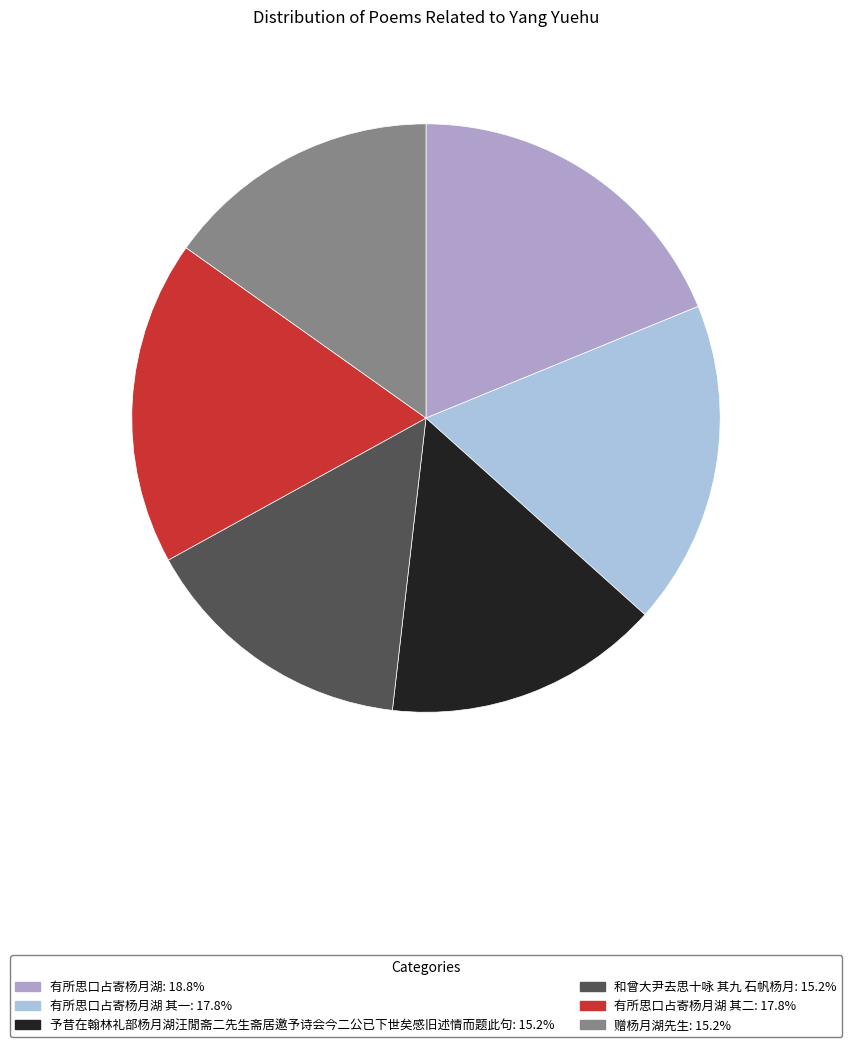

Is there any slice that represents more than half of the pie?

No